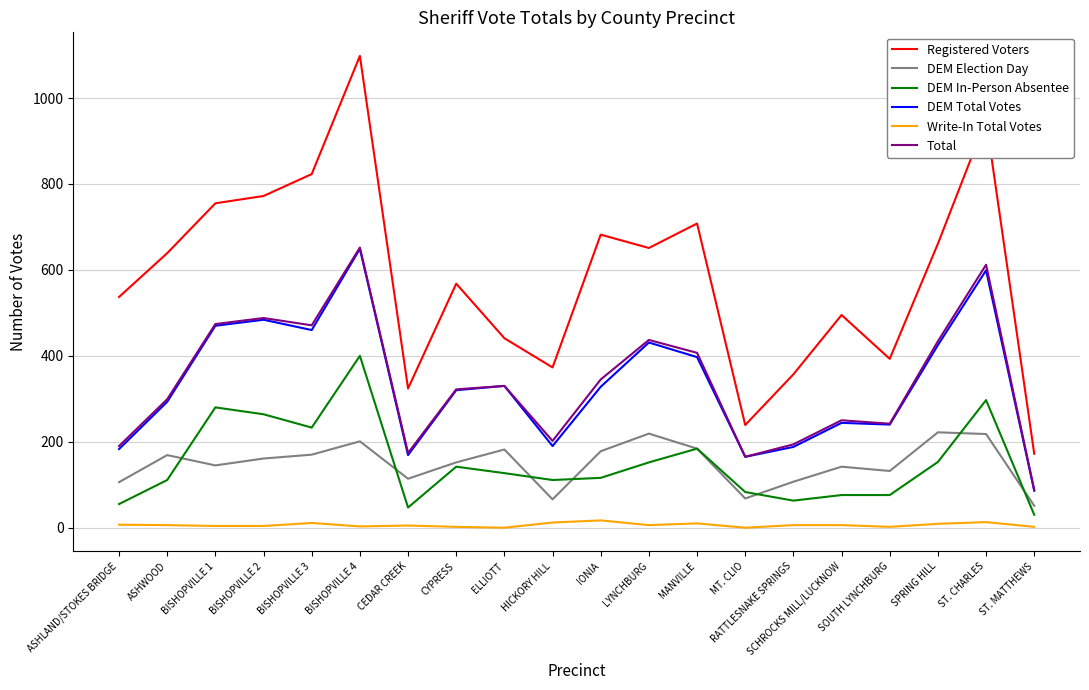

How many values in the DEM Total Votes series are below 328?

10